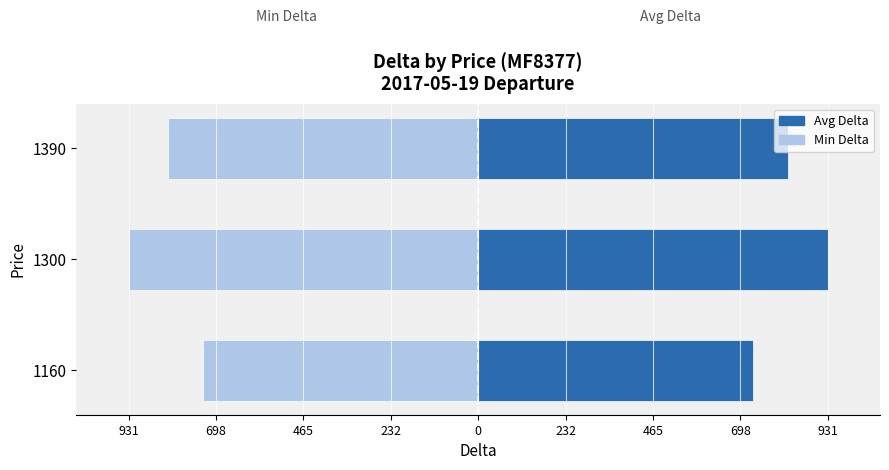

Rank the series by their average value, from highest to lowest.

Avg Delta, Min Delta (mirrored)